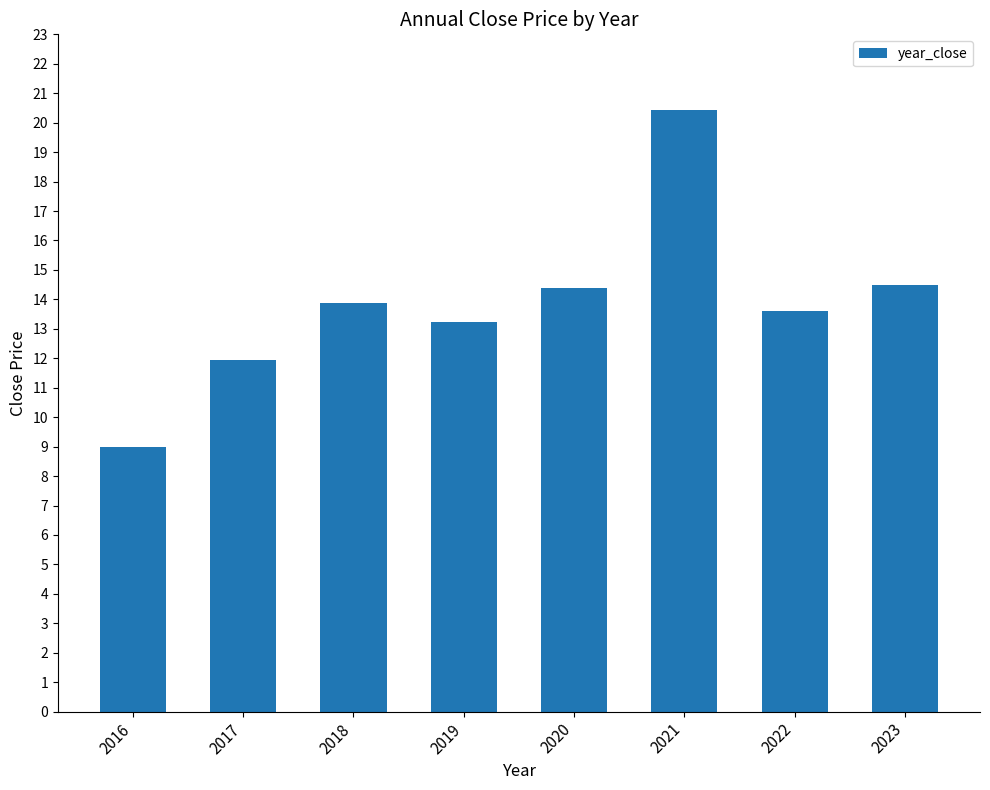

How many data points are less than 13?

2